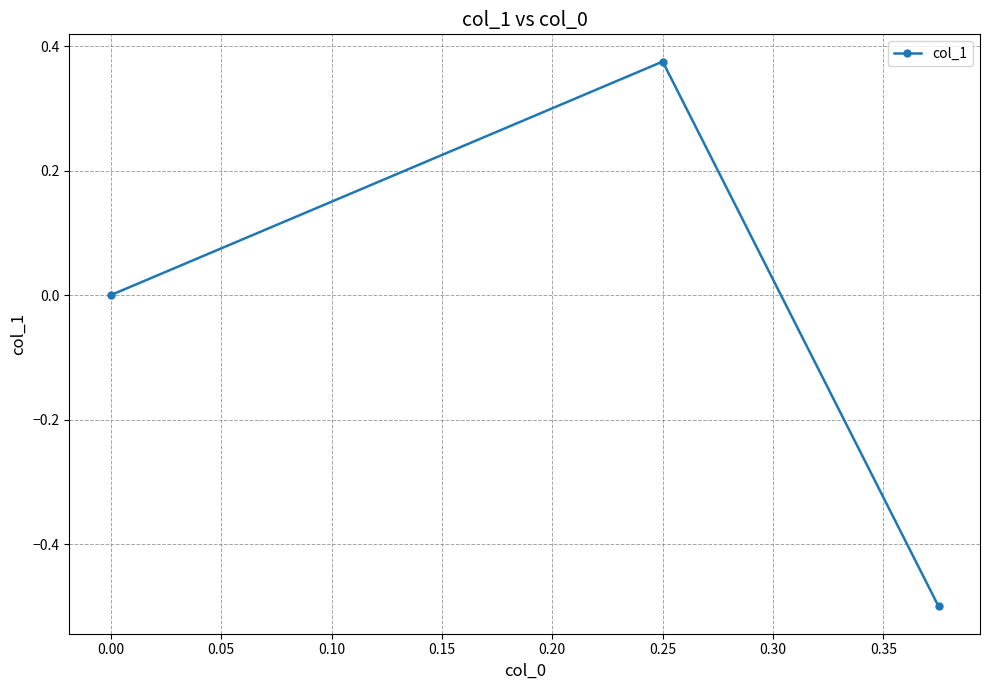

How many negative values are there?

1